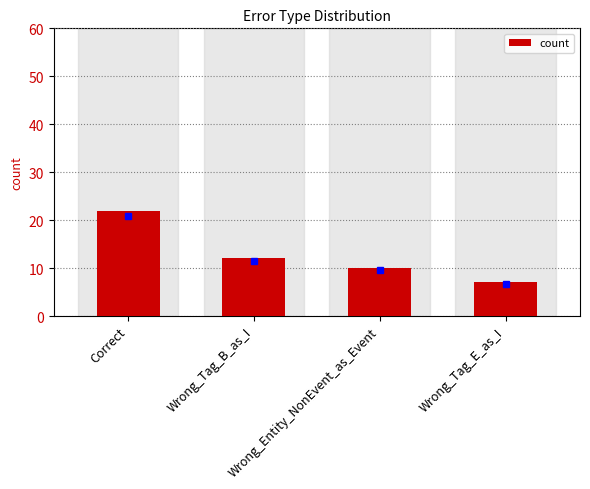

Approximately how many times larger is the value at Wrong_Entity_NonEvent_as_Event compared to Correct?

0.5